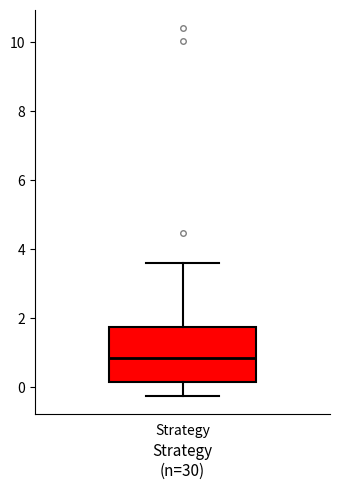

Read this box plot against the y-axis: the position of the median line, the range covered by the box, and the ends of both whiskers. The values are not printed on the chart, so give them approximately, as read against the axis.

median 0.8, box 0.2 to 1.8, whiskers -0.2 to 3.6